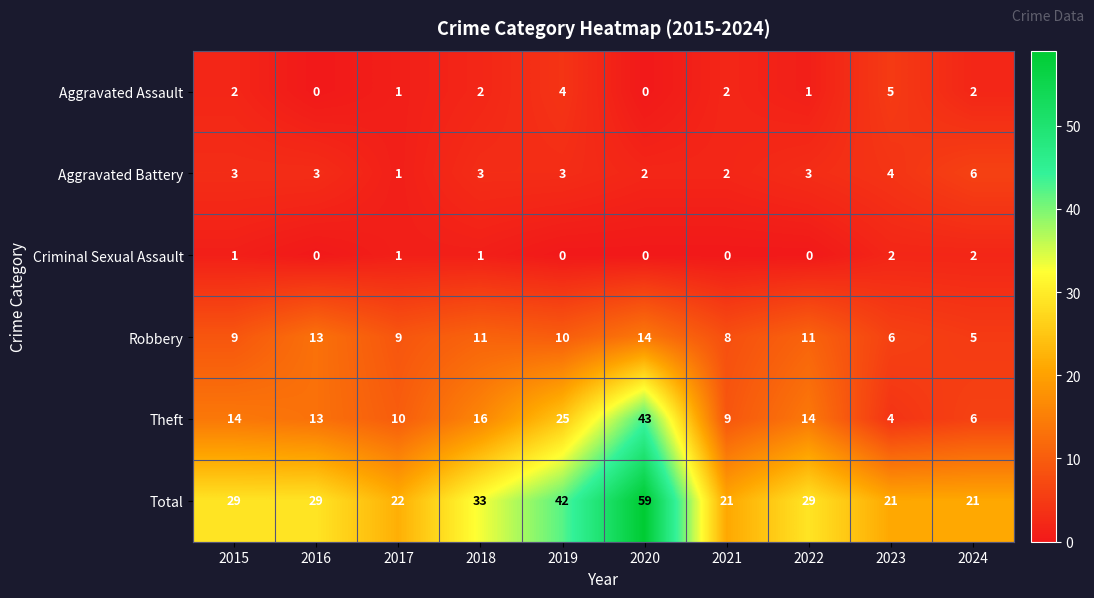

How many data points in Criminal Sexual Assault are less than 1?

5